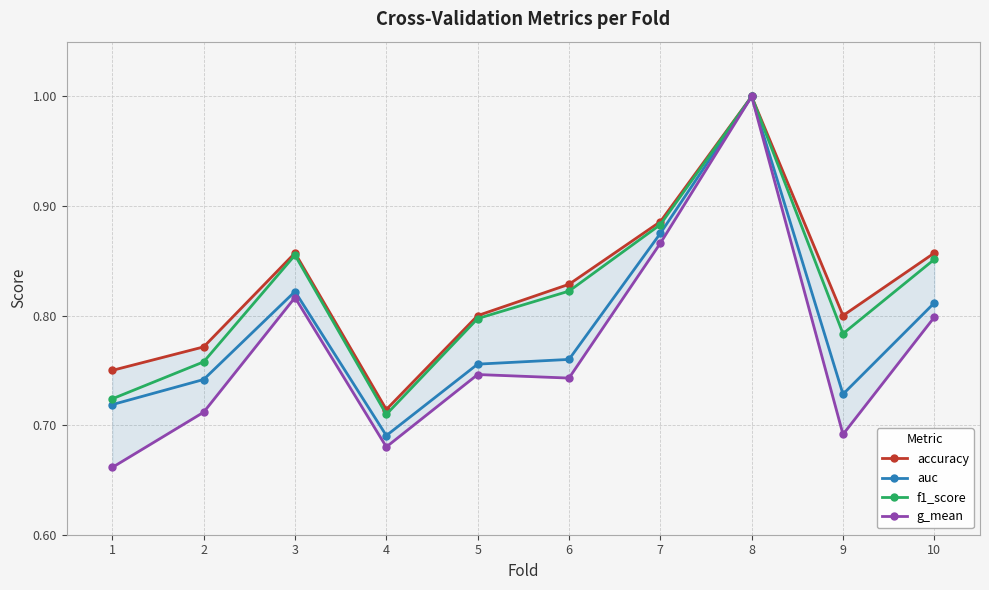

What is the difference between the second highest and minimum values in the f1_score series?

0.2